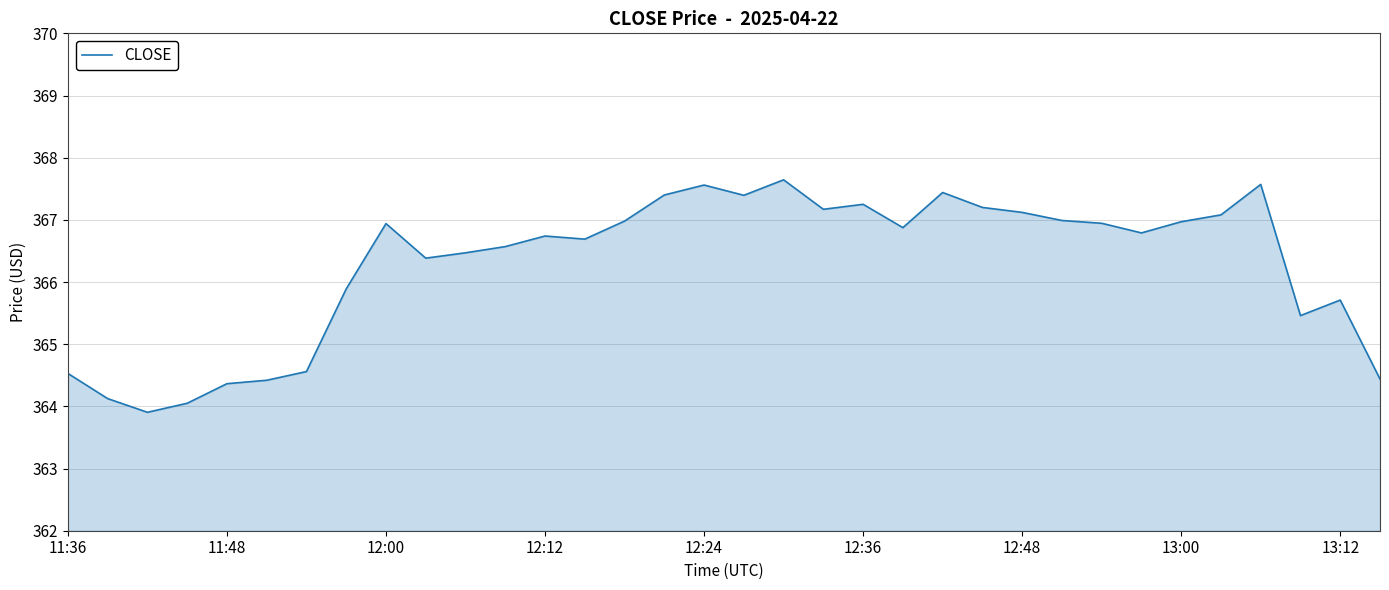

What is the difference between the maximum and minimum values?

3.7